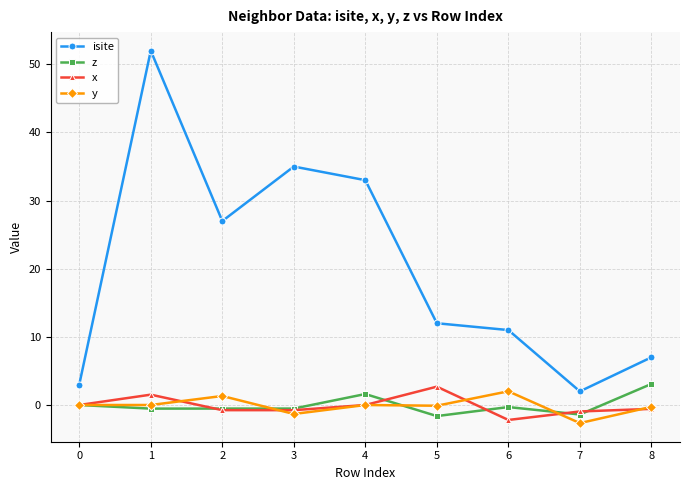

The value of isite at 2 is 27.0. True or false?

True